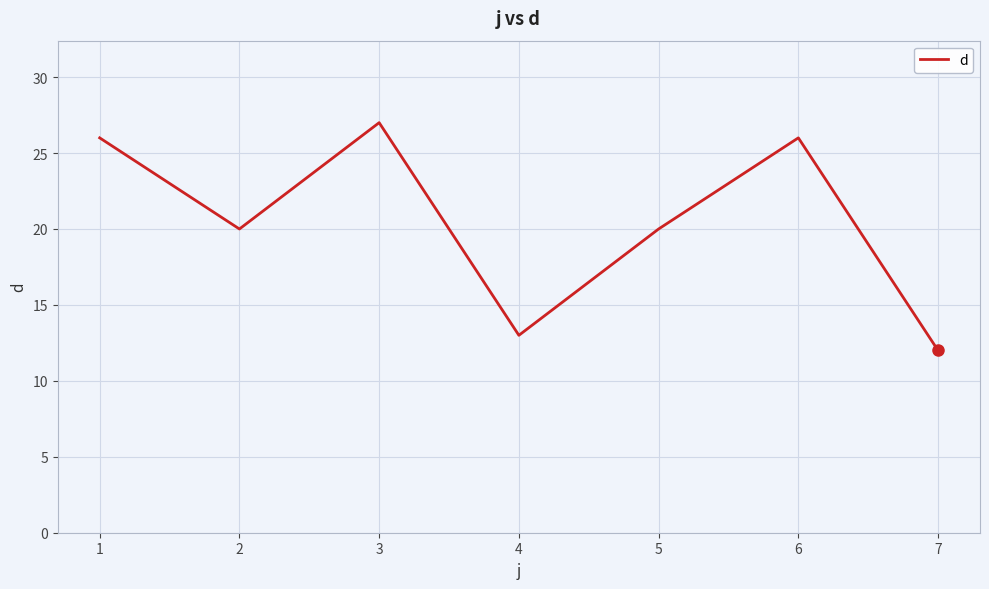

Reading right to left, extract all data points from this chart.

12	26	20	13	27	20	26